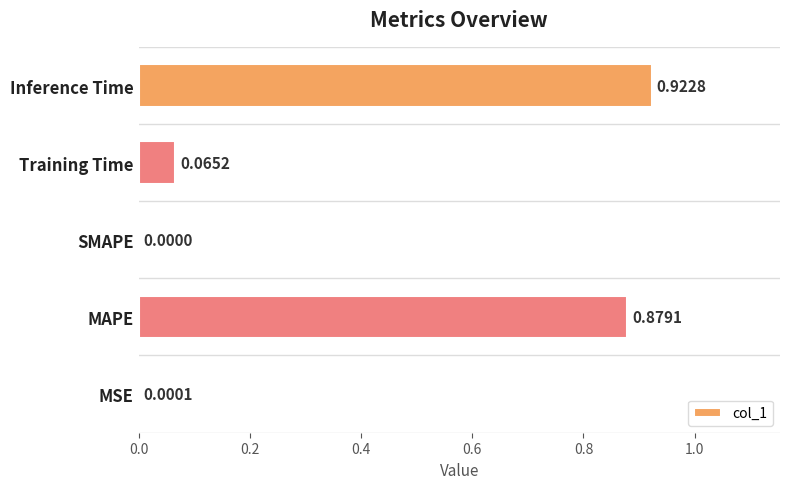

Which label corresponds to the largest value in the chart?

Inference Time